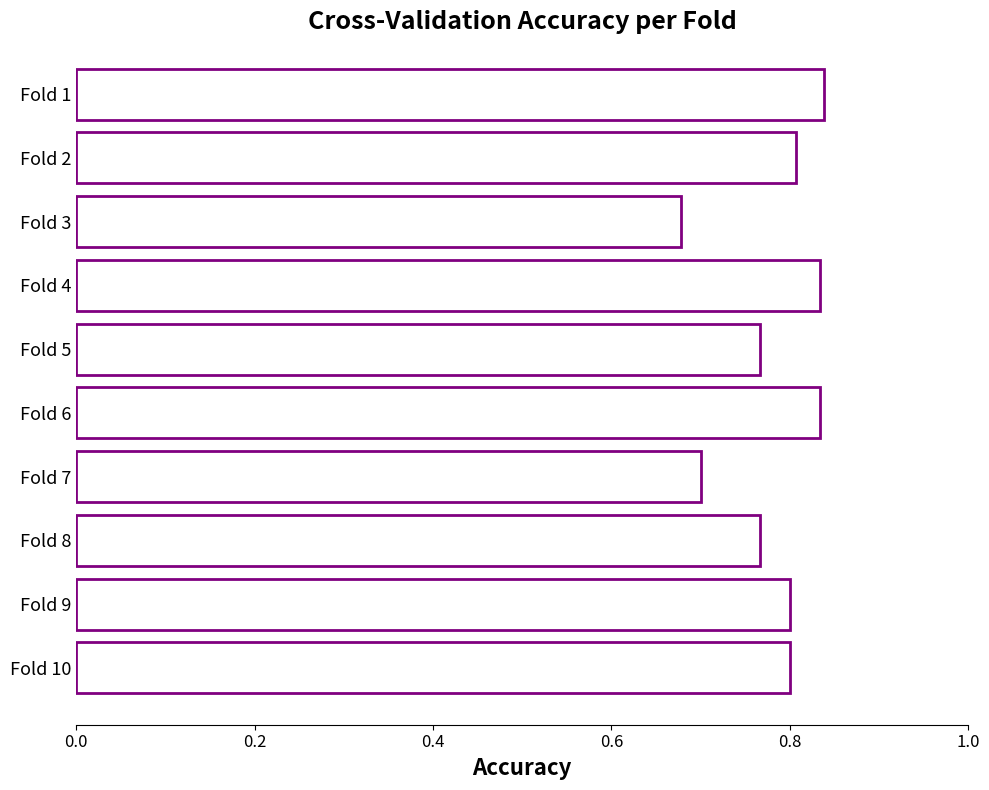

Is it true that the value at Fold 6 is 0.4?

False